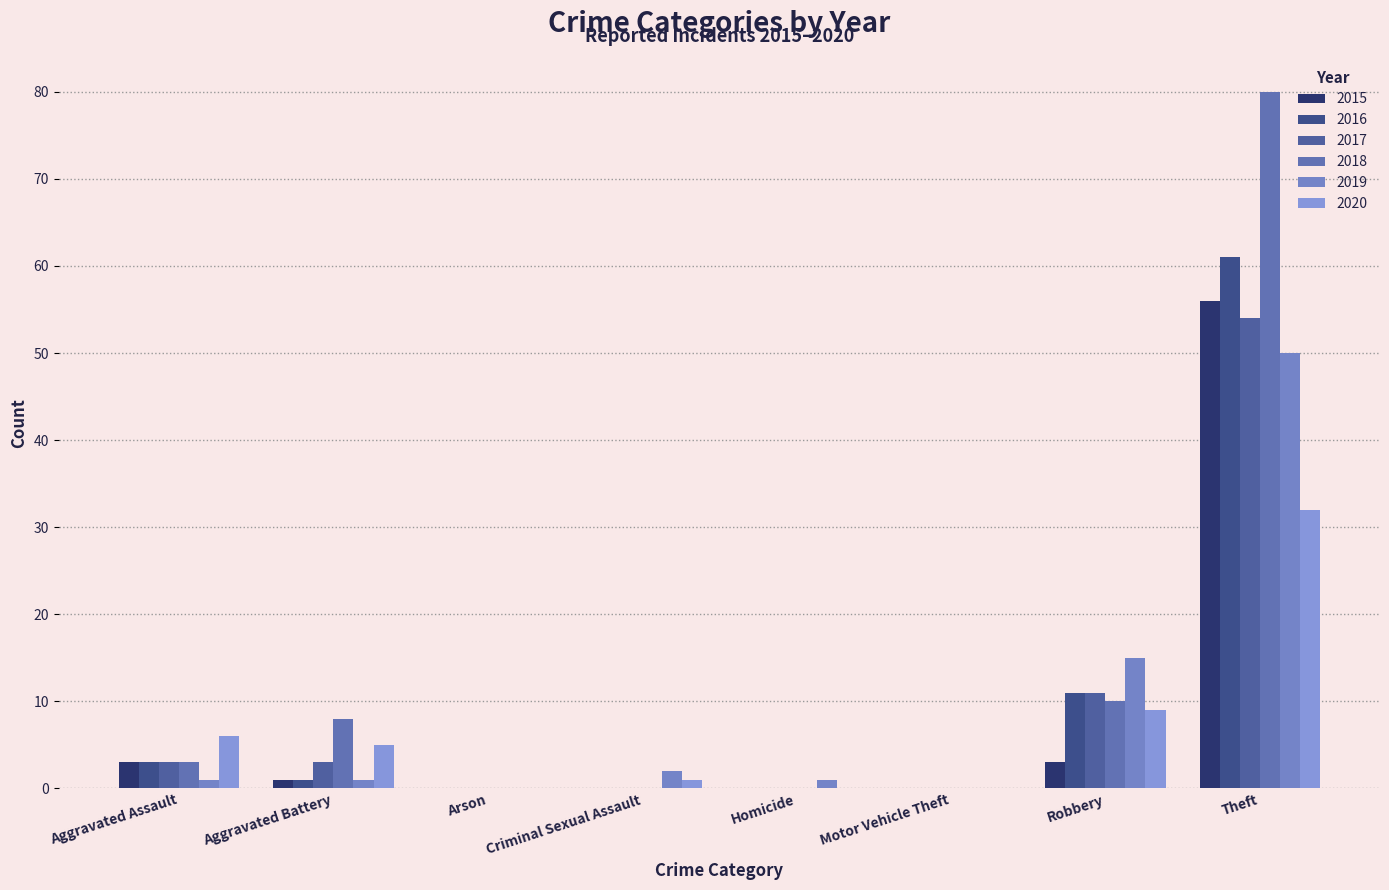

Which has a higher value, Criminal Sexual Assault or Motor Vehicle Theft?

Criminal Sexual Assault